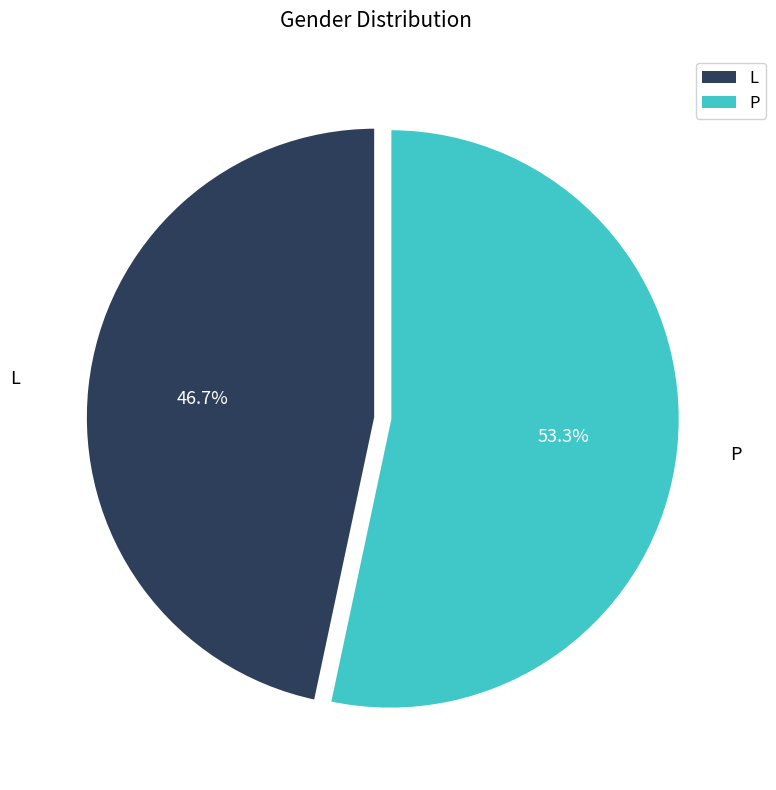

What is the total percentage of P and L?

100.0%